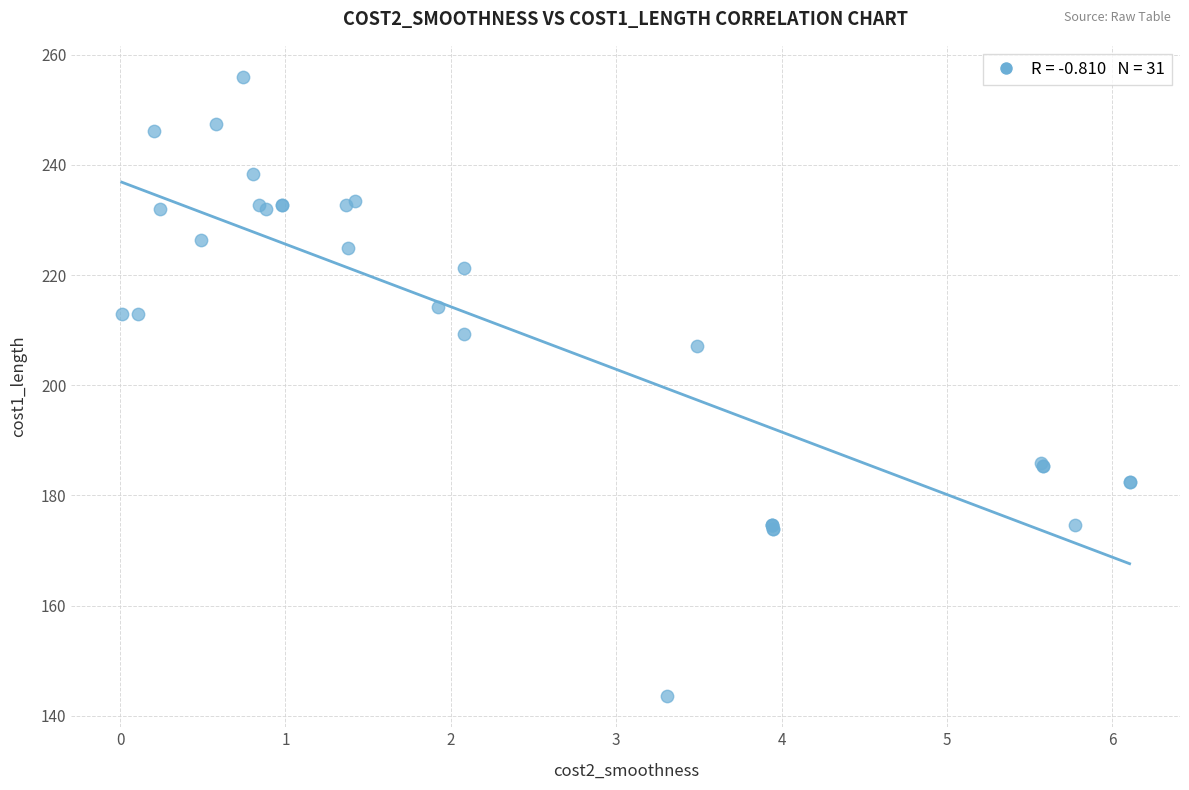

What Y value in the scatter plot is closest to 199?

207.2